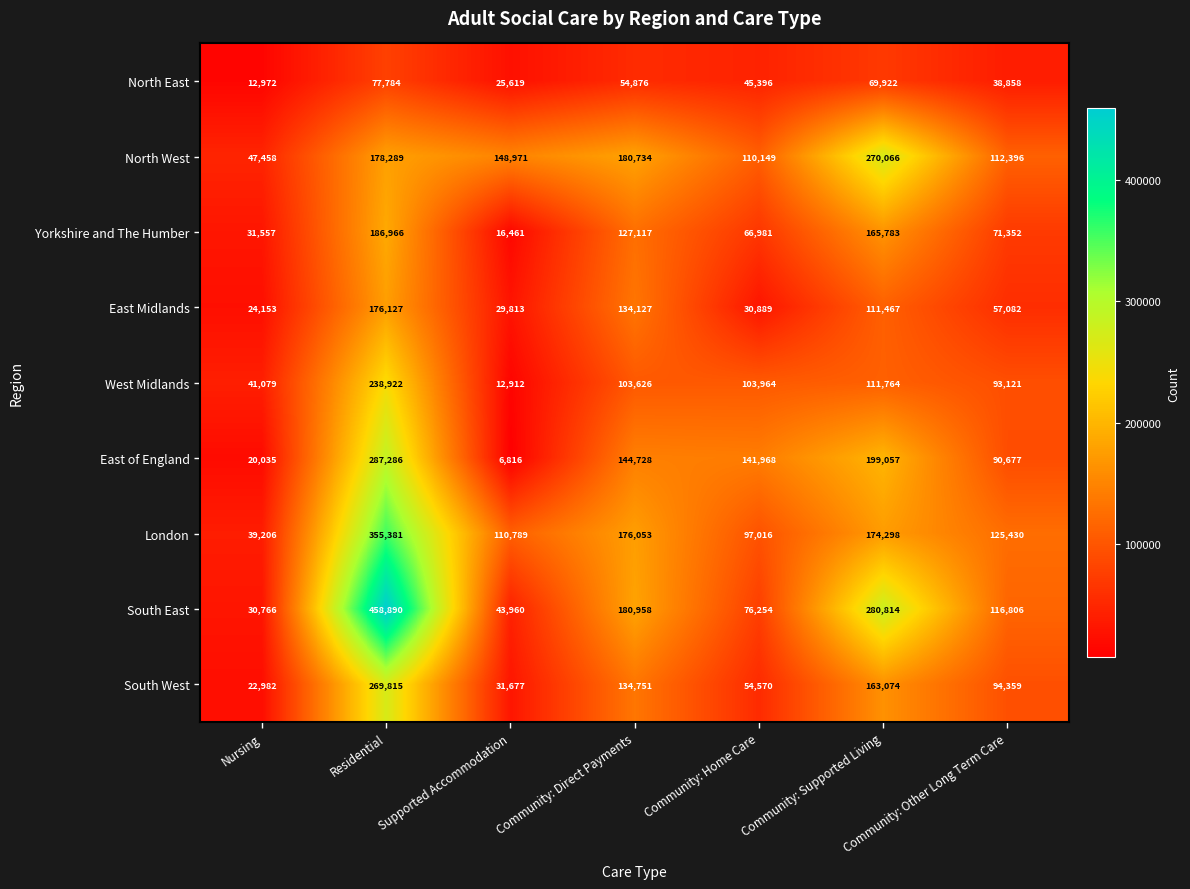

Is it true that South West equals 423606 at Residential?

False